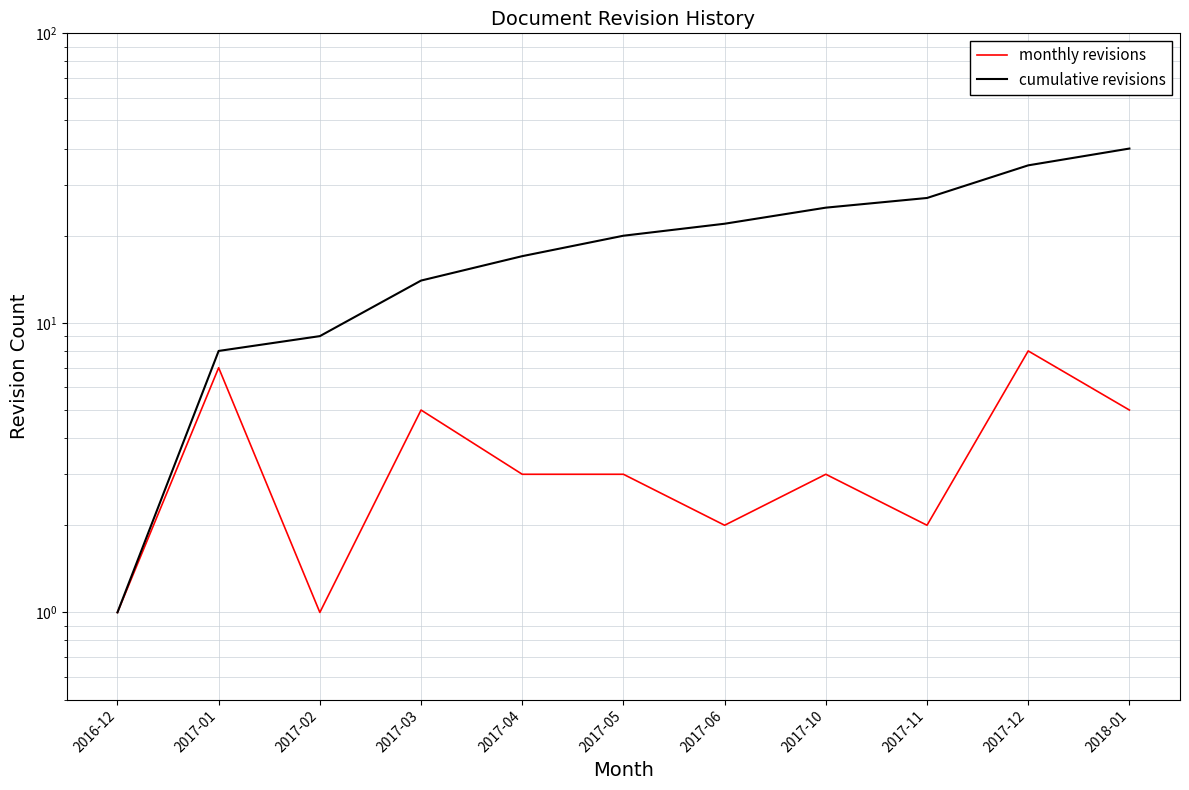

Does the chart display data point markers on the line(s)?

No